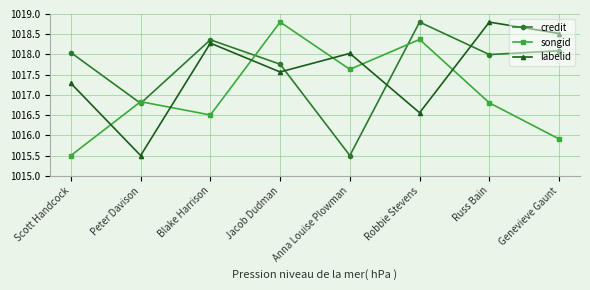

What is the value of the songid point at the 2nd from the left?

1016.8